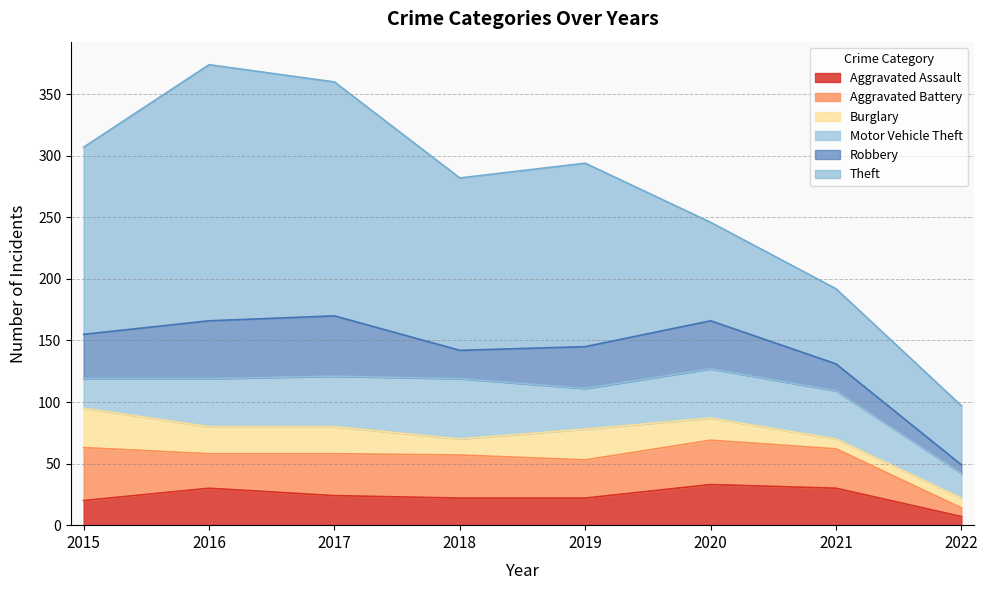

Where do Aggravated Assault and Aggravated Battery first cross each other?

2015 and 2016